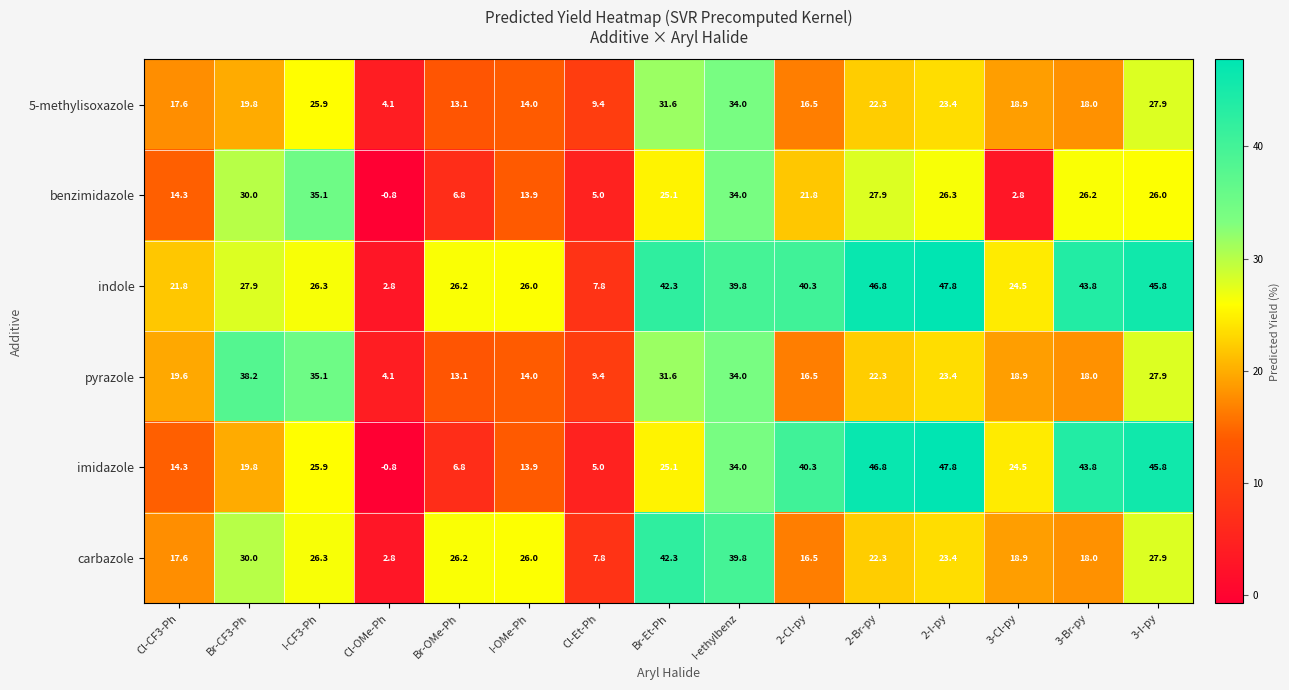

Which series has the largest total across all categories?

indole